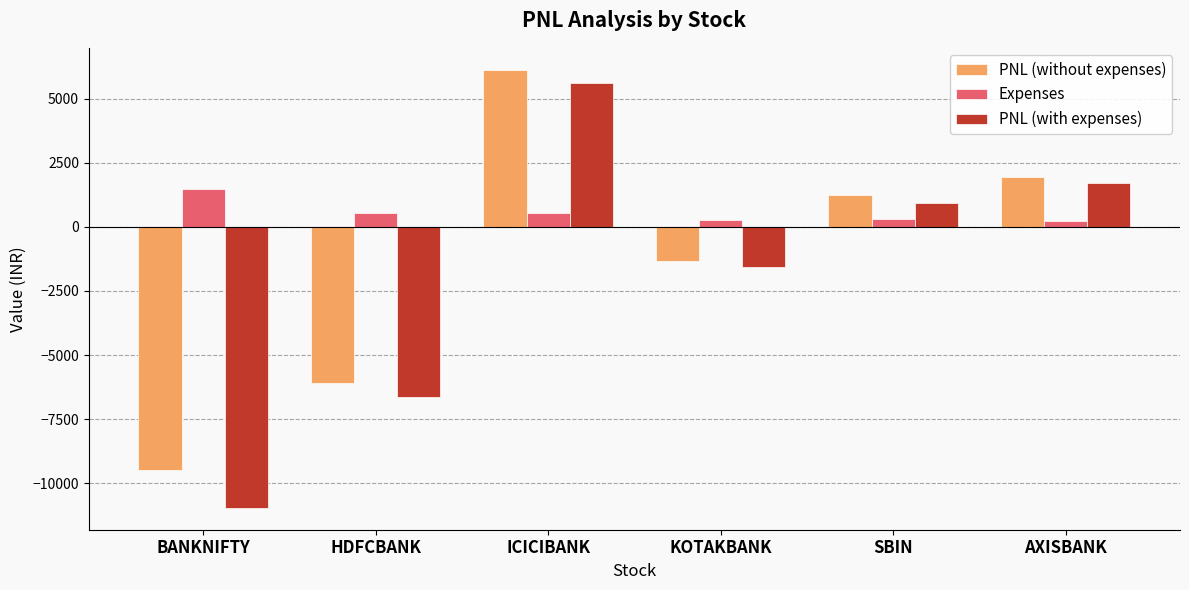

The value of PNL (with expenses) at HDFCBANK is -6633.3. True or false?

True